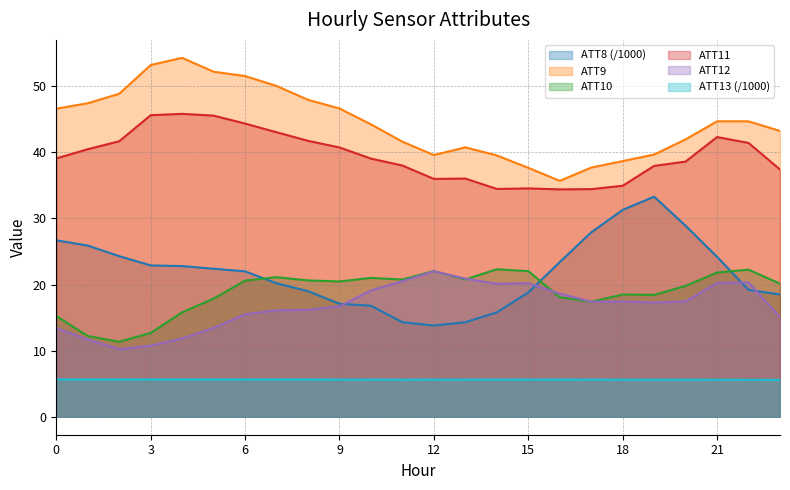

List the labels in order of ATT9 value, largest first.

4, 3, 5, 6, 7, 2, 8, 1, 9, 0, 21, 22, 10, 23, 20, 11, 13, 19, 12, 14, 18, 17, 15, 16